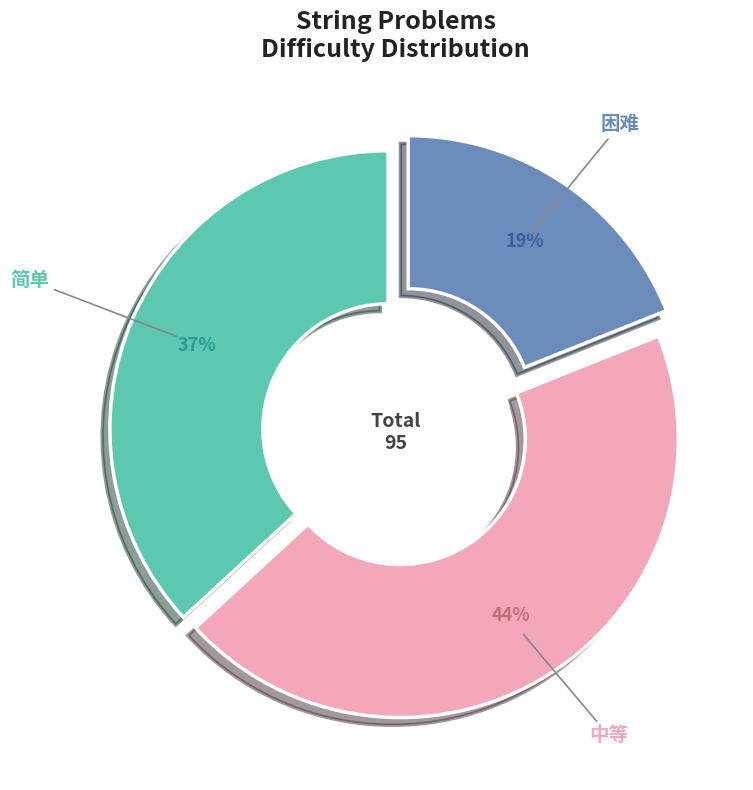

How many segments does this pie chart have?

3